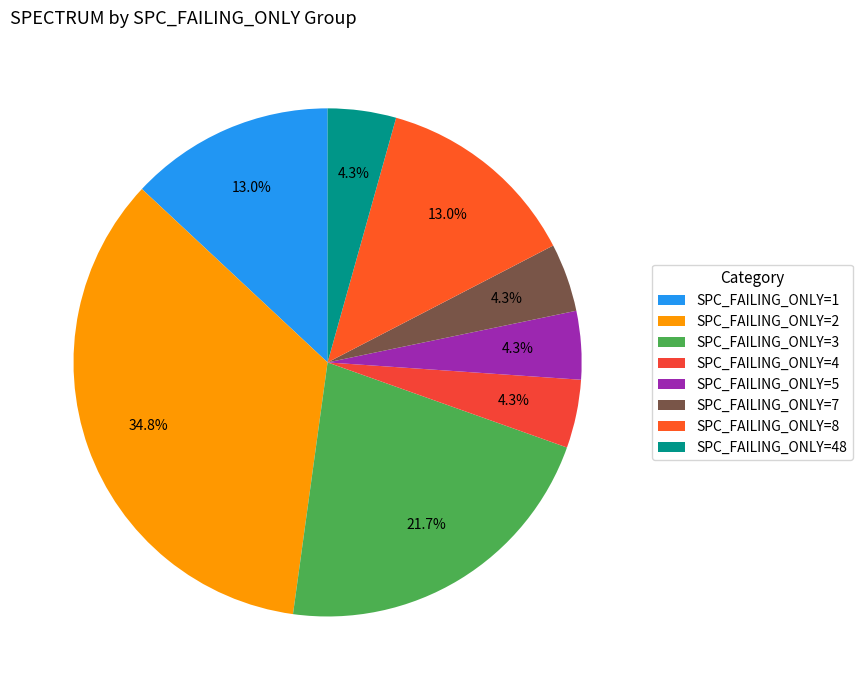

How many segments does this pie chart have?

8